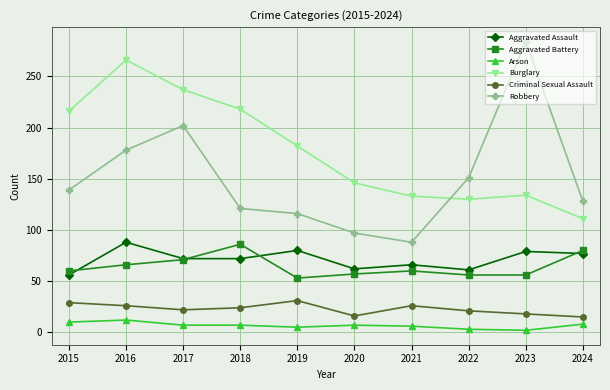

What are all the series names shown in the legend?

Aggravated Assault, Aggravated Battery, Arson, Burglary, Criminal Sexual Assault, Robbery